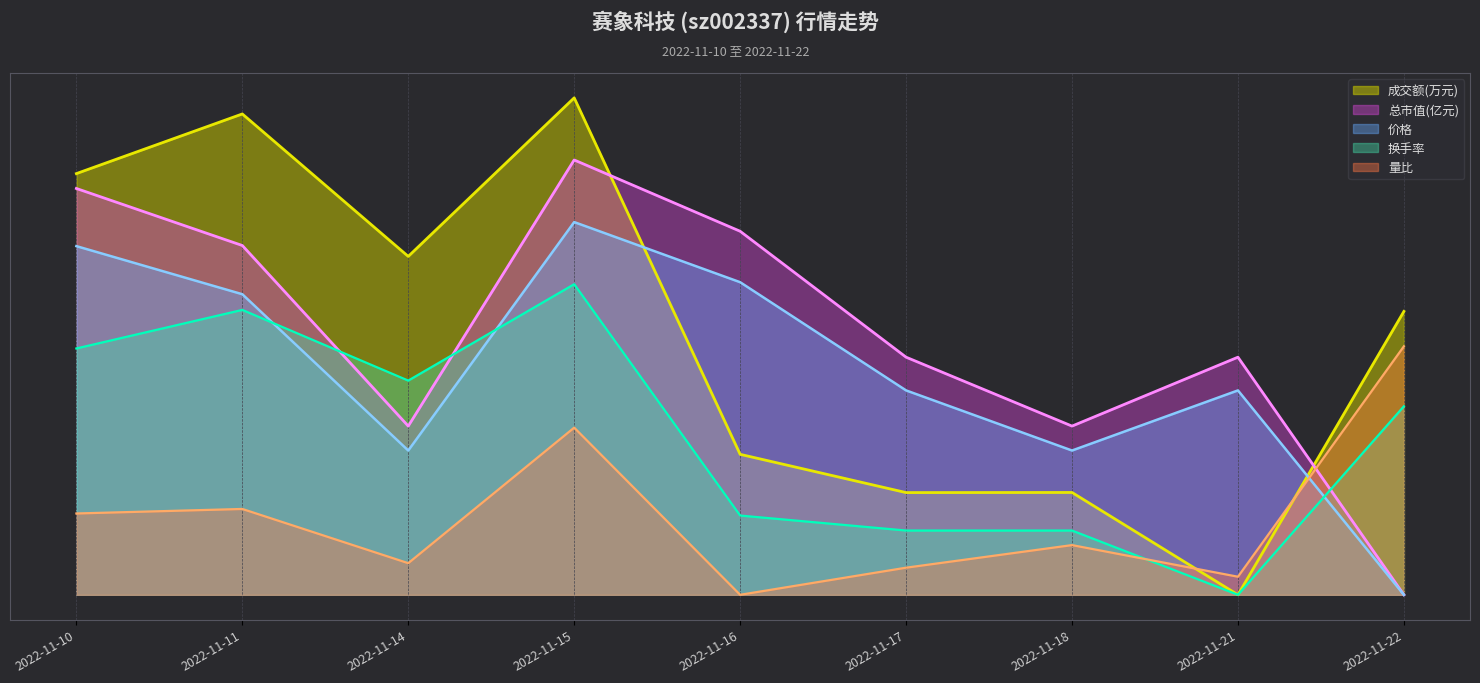

Reading right to left, extract all data points from this chart.

成交额(万元): 22.8	0.0	8.2	8.2	11.3	40.0	27.2	38.7	33.9
量比: 20.0	1.5	4.0	2.2	0.0	13.5	2.5	6.9	6.5
换手率: 15.2	0.0	5.2	5.2	6.4	25.0	17.2	22.9	19.8
价格: 0.0	16.5	11.6	16.5	25.2	30.0	11.6	24.2	28.1
总市值(亿元): 0.0	19.1	13.6	19.1	29.3	35.0	13.6	28.1	32.7